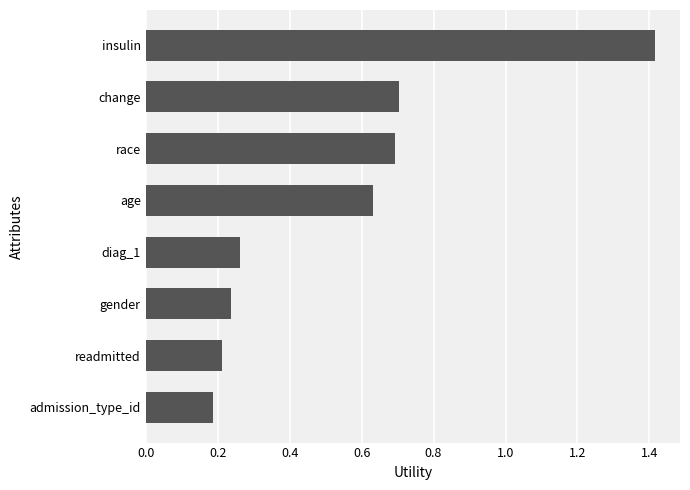

Rank the categories by value from highest to lowest.

insulin, change, race, age, diag_1, gender, readmitted, admission_type_id